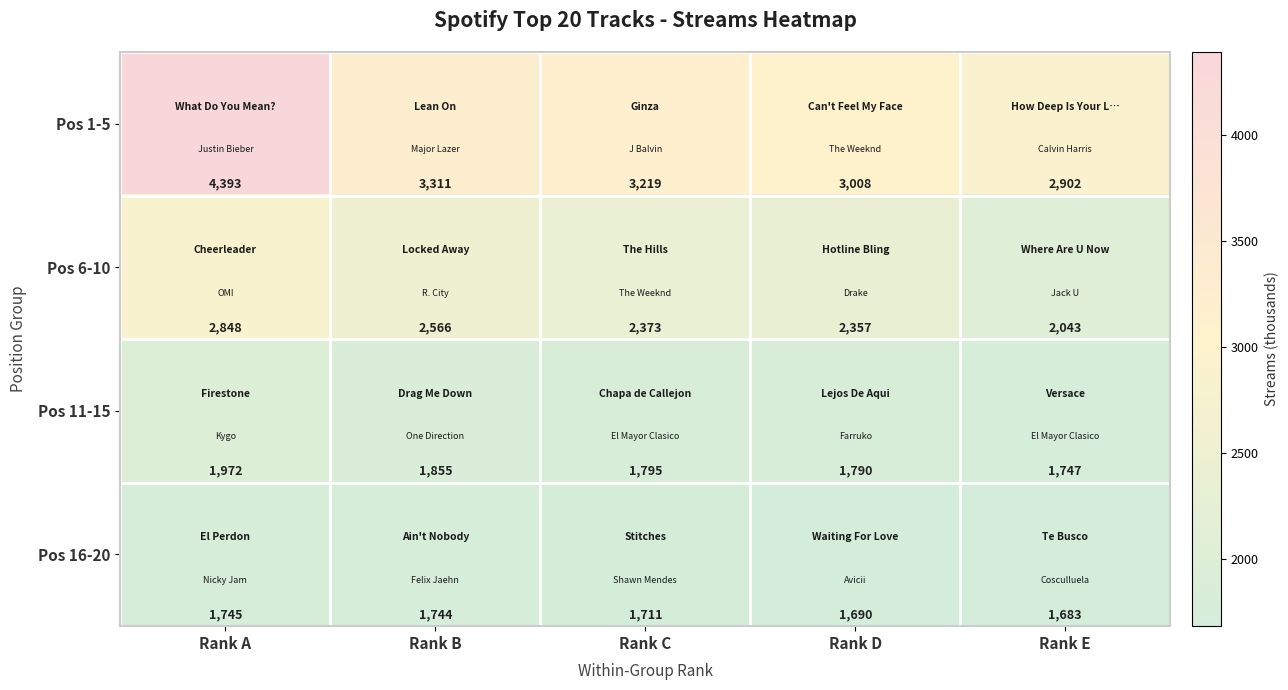

At which category is the sum across all series the highest?

Rank A